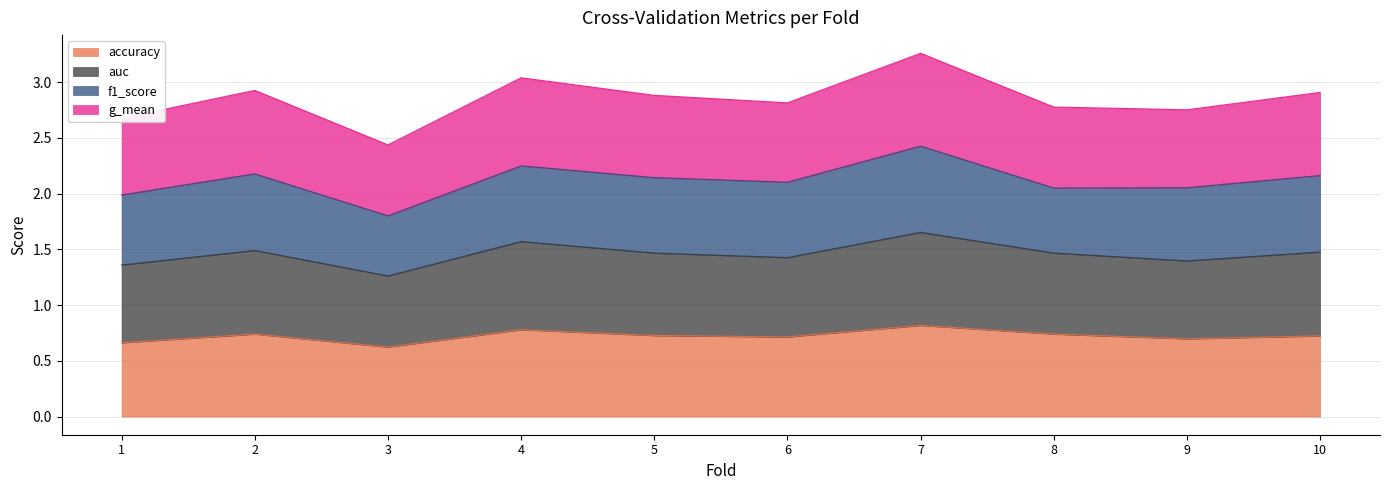

At which category is the sum across all series the highest?

7